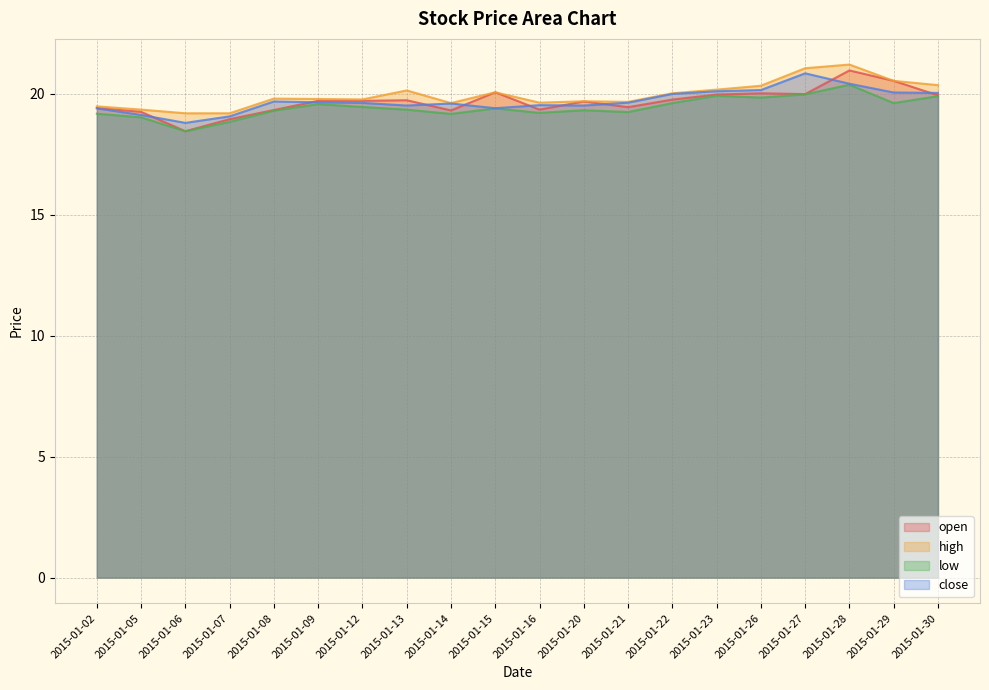

Reading left to right, list all the values displayed in this chart.

open: 2015-01-02=19.4	2015-01-05=19.3	2015-01-06=18.5	2015-01-07=19.0	2015-01-08=19.3	2015-01-09=19.7	2015-01-12=19.7	2015-01-13=19.7	2015-01-14=19.3	2015-01-15=20.1	2015-01-16=19.4	2015-01-20=19.7	2015-01-21=19.5	2015-01-22=19.8	2015-01-23=20.0	2015-01-26=20.0	2015-01-27=20.0	2015-01-28=21.0	2015-01-29=20.5	2015-01-30=19.9
high: 2015-01-02=19.5	2015-01-05=19.4	2015-01-06=19.2	2015-01-07=19.2	2015-01-08=19.8	2015-01-09=19.8	2015-01-12=19.8	2015-01-13=20.1	2015-01-14=19.6	2015-01-15=20.1	2015-01-16=19.6	2015-01-20=19.7	2015-01-21=19.7	2015-01-22=20.0	2015-01-23=20.2	2015-01-26=20.3	2015-01-27=21.1	2015-01-28=21.2	2015-01-29=20.5	2015-01-30=20.4
low: 2015-01-02=19.2	2015-01-05=19.0	2015-01-06=18.5	2015-01-07=18.8	2015-01-08=19.3	2015-01-09=19.6	2015-01-12=19.5	2015-01-13=19.4	2015-01-14=19.2	2015-01-15=19.4	2015-01-16=19.2	2015-01-20=19.3	2015-01-21=19.2	2015-01-22=19.6	2015-01-23=19.9	2015-01-26=19.8	2015-01-27=20.0	2015-01-28=20.4	2015-01-29=19.6	2015-01-30=19.9
close: 2015-01-02=19.4	2015-01-05=19.1	2015-01-06=18.8	2015-01-07=19.1	2015-01-08=19.7	2015-01-09=19.7	2015-01-12=19.6	2015-01-13=19.5	2015-01-14=19.6	2015-01-15=19.4	2015-01-16=19.5	2015-01-20=19.5	2015-01-21=19.6	2015-01-22=20.0	2015-01-23=20.1	2015-01-26=20.2	2015-01-27=20.9	2015-01-28=20.4	2015-01-29=20.1	2015-01-30=20.0